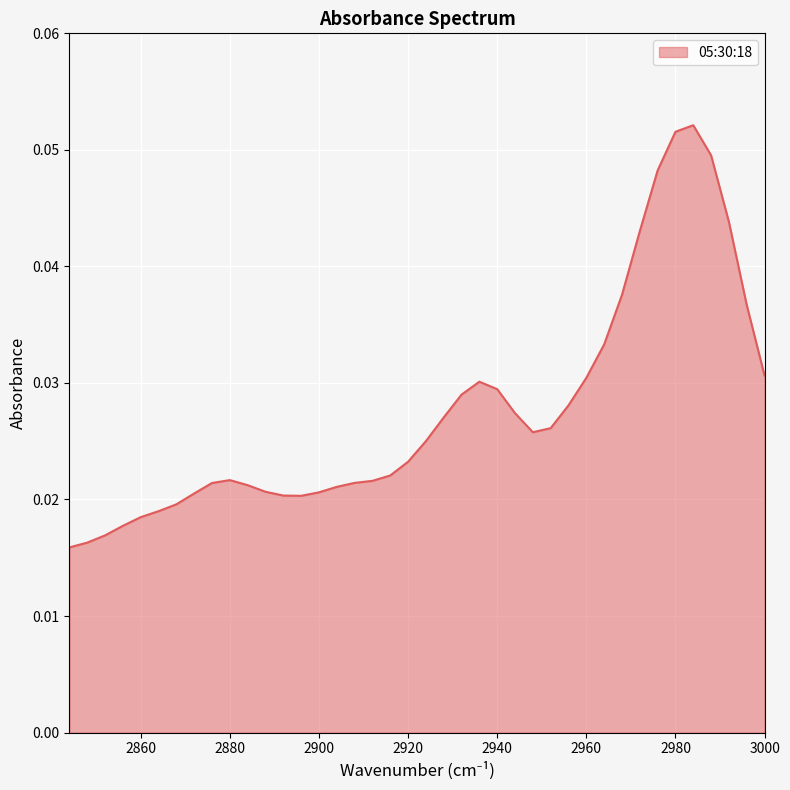

List the labels in order of value, smallest first.

2844, 2848, 2852, 2856, 2860, 2864, 2868, 2896, 2892, 2872, 2900, 2888, 2904, 2884, 2876, 2908, 2912, 2880, 2916, 2920, 2924, 2948, 2952, 2928, 2944, 2956, 2932, 2940, 2936, 2960, 3000, 2964, 2996, 2968, 2972, 2992, 2976, 2988, 2980, 2984